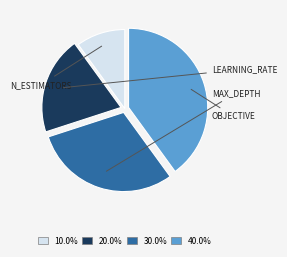

Does any single category account for the majority?

No